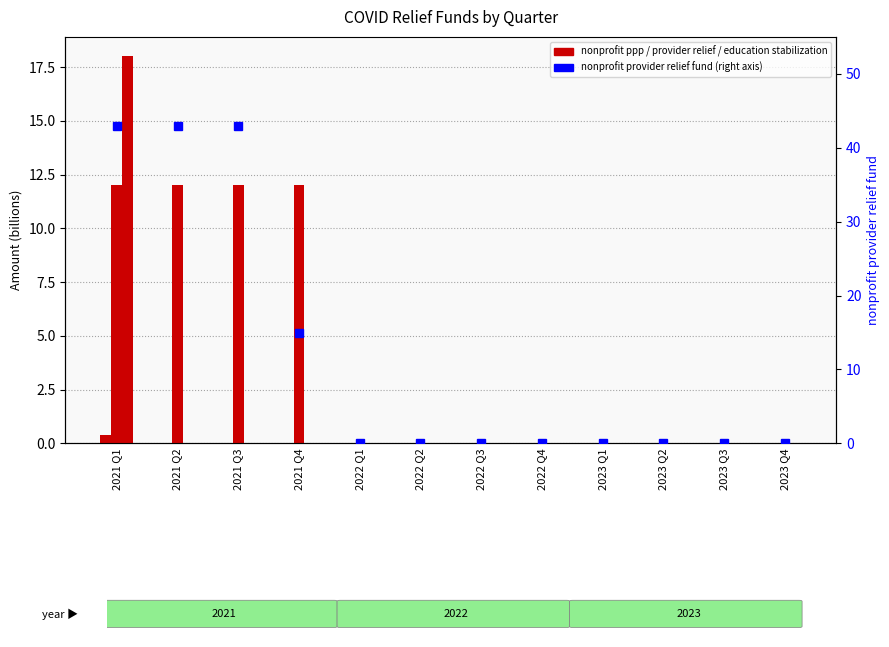

Rank the categories by nonprofit ppp value from highest to lowest.

2021 Q1, 2021 Q2, 2021 Q3, 2021 Q4, 2022 Q1, 2022 Q2, 2022 Q3, 2022 Q4, 2023 Q1, 2023 Q2, 2023 Q3, 2023 Q4